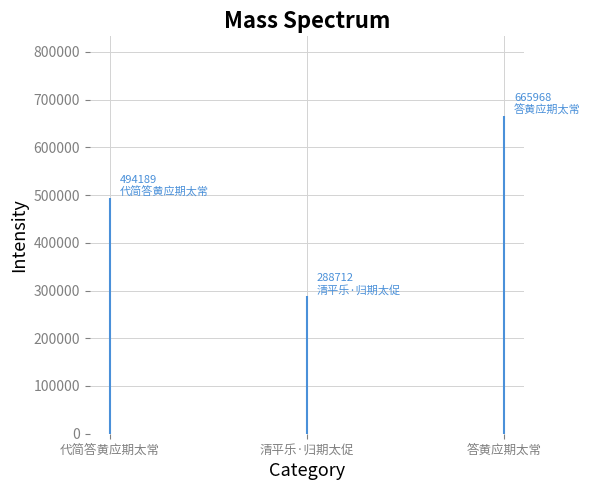

What is the value of the 2nd bar from the left?

288712